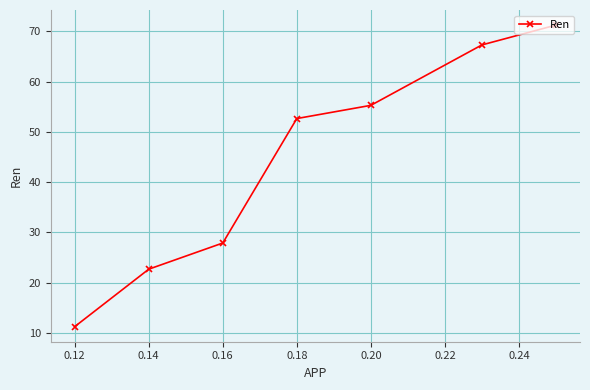

The value at 0.18 is 13.9. True or false?

False